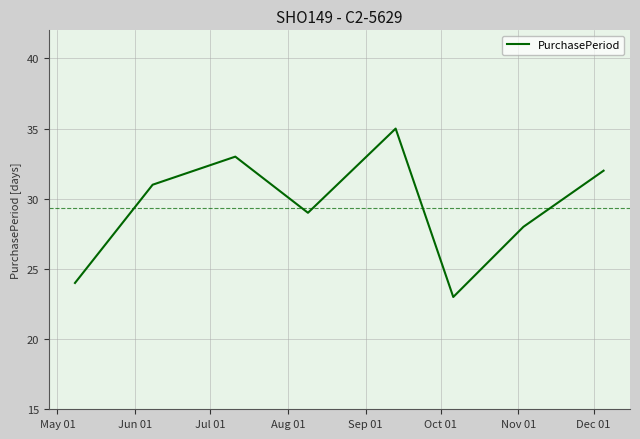

What is the minimum value shown in the chart?

23